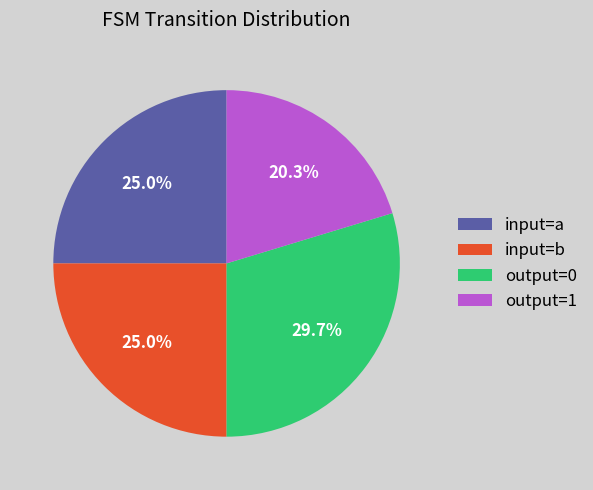

Approximately how many times larger is the value at input=b compared to output=1?

1.2